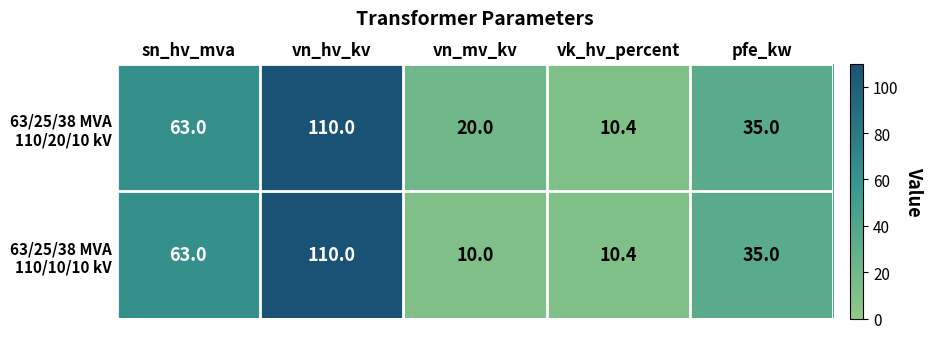

At how many categories does at least one series exceed 12?

4